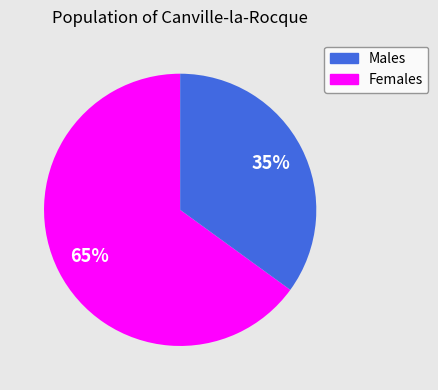

To the nearest percent, what is the average slice percentage?

50%